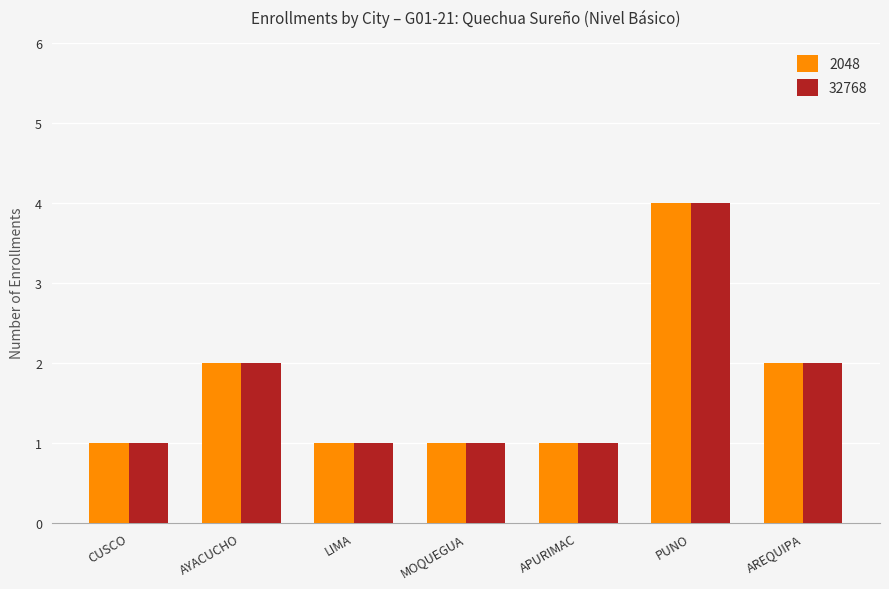

Reading left to right, what are all the values shown in this chart?

2048: 1	2	1	1	1	4	2
32768: 1	2	1	1	1	4	2